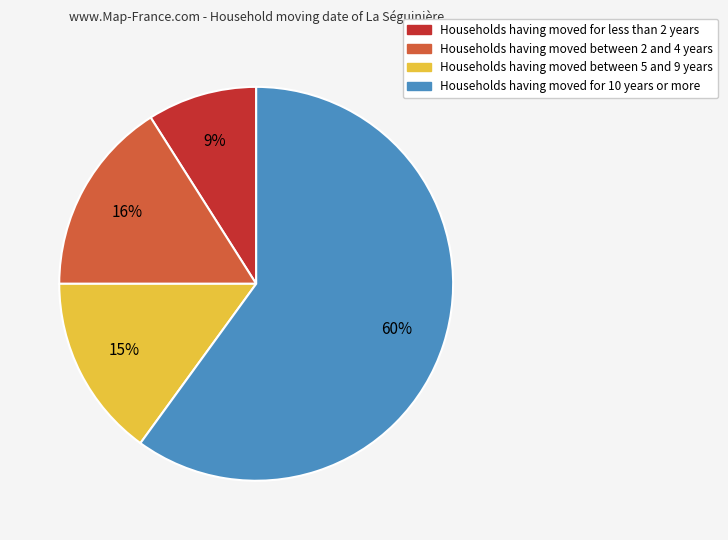

To the nearest percent, what portion does Households having moved for less than 2 years represent?

9%